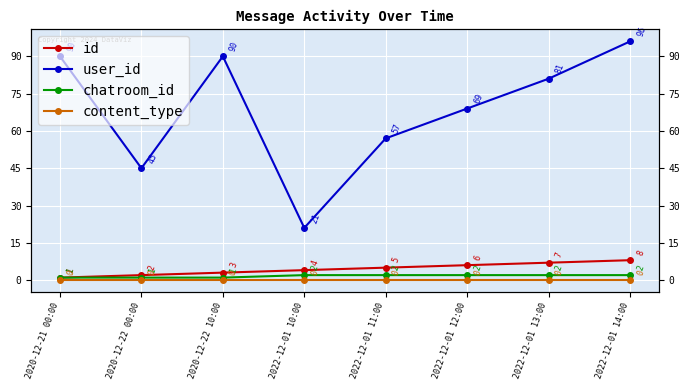

True or false: user_id has a value of 69 at 2022-12-01 12:00.

True